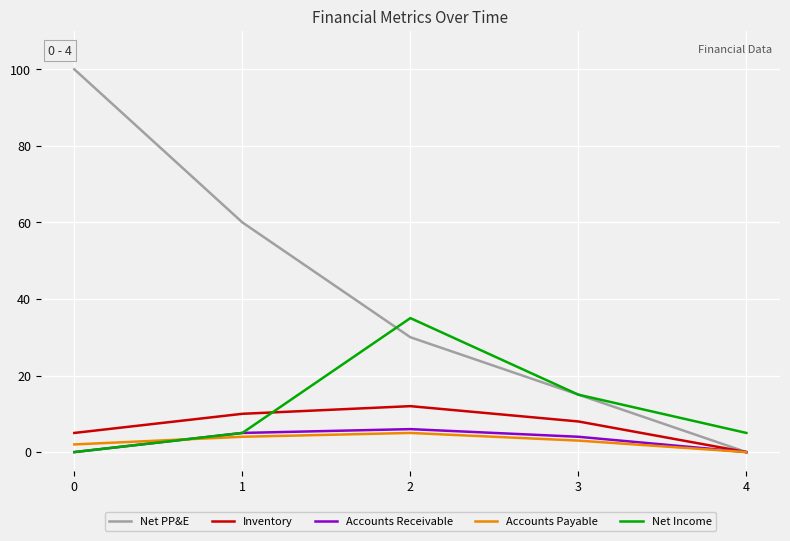

Where do Net PP&E and Net Income first cross each other?

1 and 2